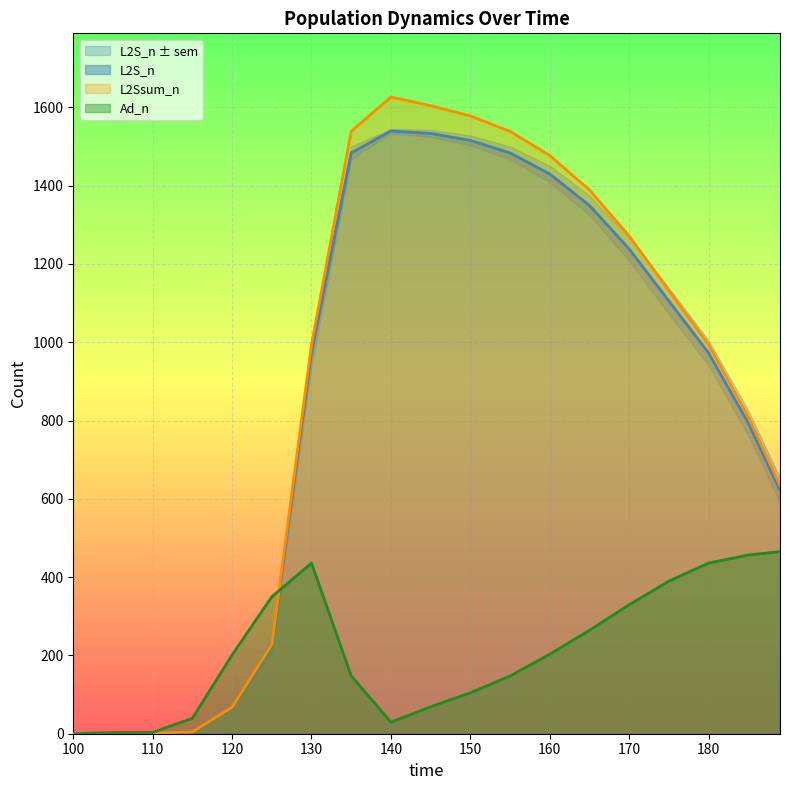

How many values in the L2Ssum_n series are below 993?

8